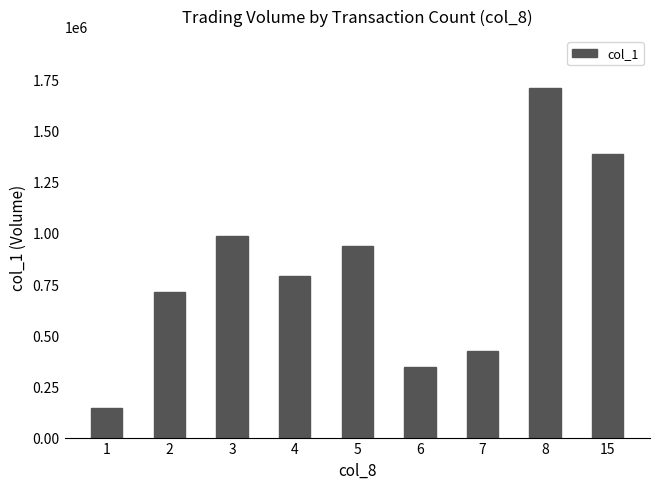

Are the bars horizontal?

No